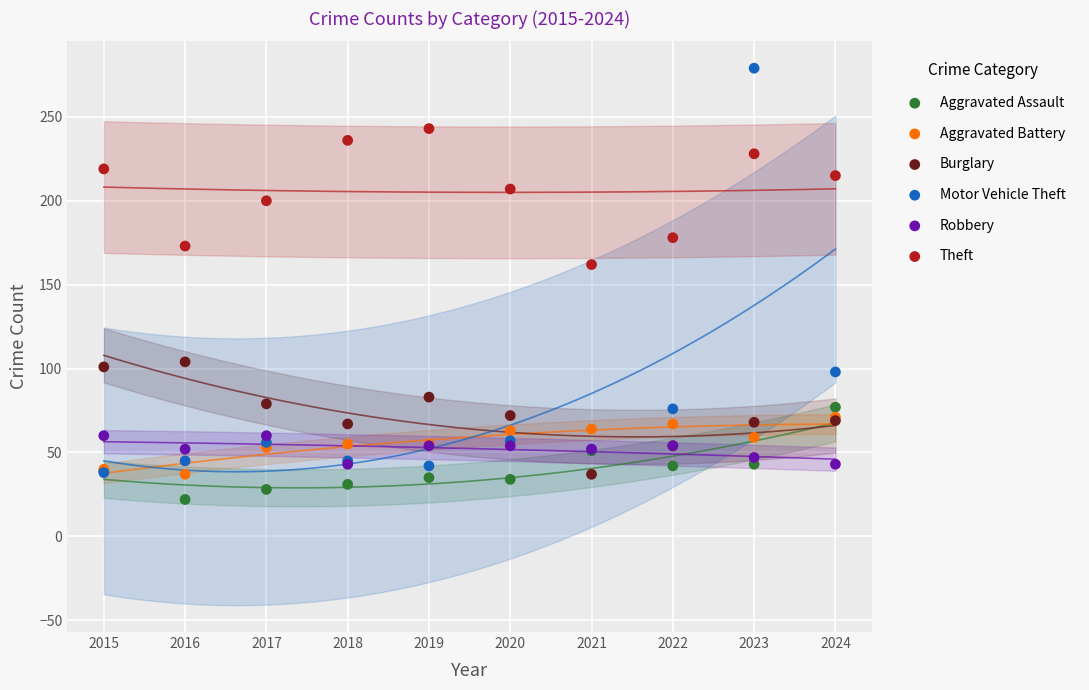

Across all series, what Y value is closest to 150?

162